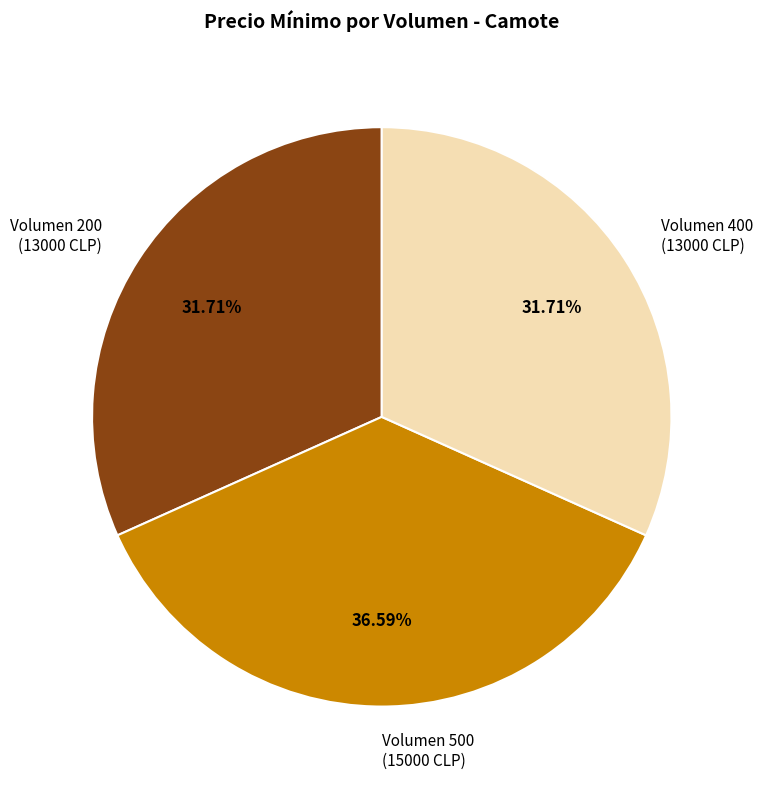

Is there a majority slice in this chart?

No